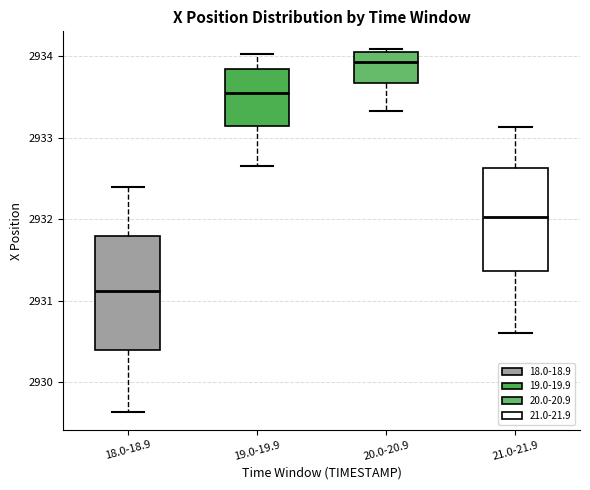

Reading left to right, read every box against the y-axis: the position of its median line, the range the box covers, and the ends of its whiskers. The values are not printed on the chart, so give them approximately, as read against the axis.

18.0-18.9: median 2931.1, box 2930.4 to 2931.8, whiskers 2929.6 to 2932.4
19.0-19.9: median 2933.5, box 2933.1 to 2933.8, whiskers 2932.7 to 2934.0
20.0-20.9: median 2933.9, box 2933.7 to 2934.1, whiskers 2933.3 to 2934.1
21.0-21.9: median 2932.0, box 2931.4 to 2932.6, whiskers 2930.6 to 2933.1